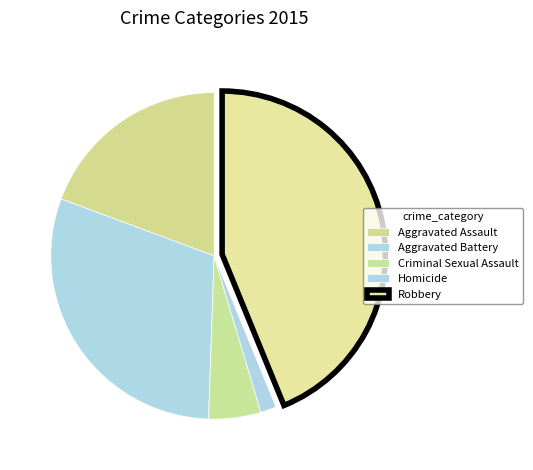

How many segments does this pie chart have?

5